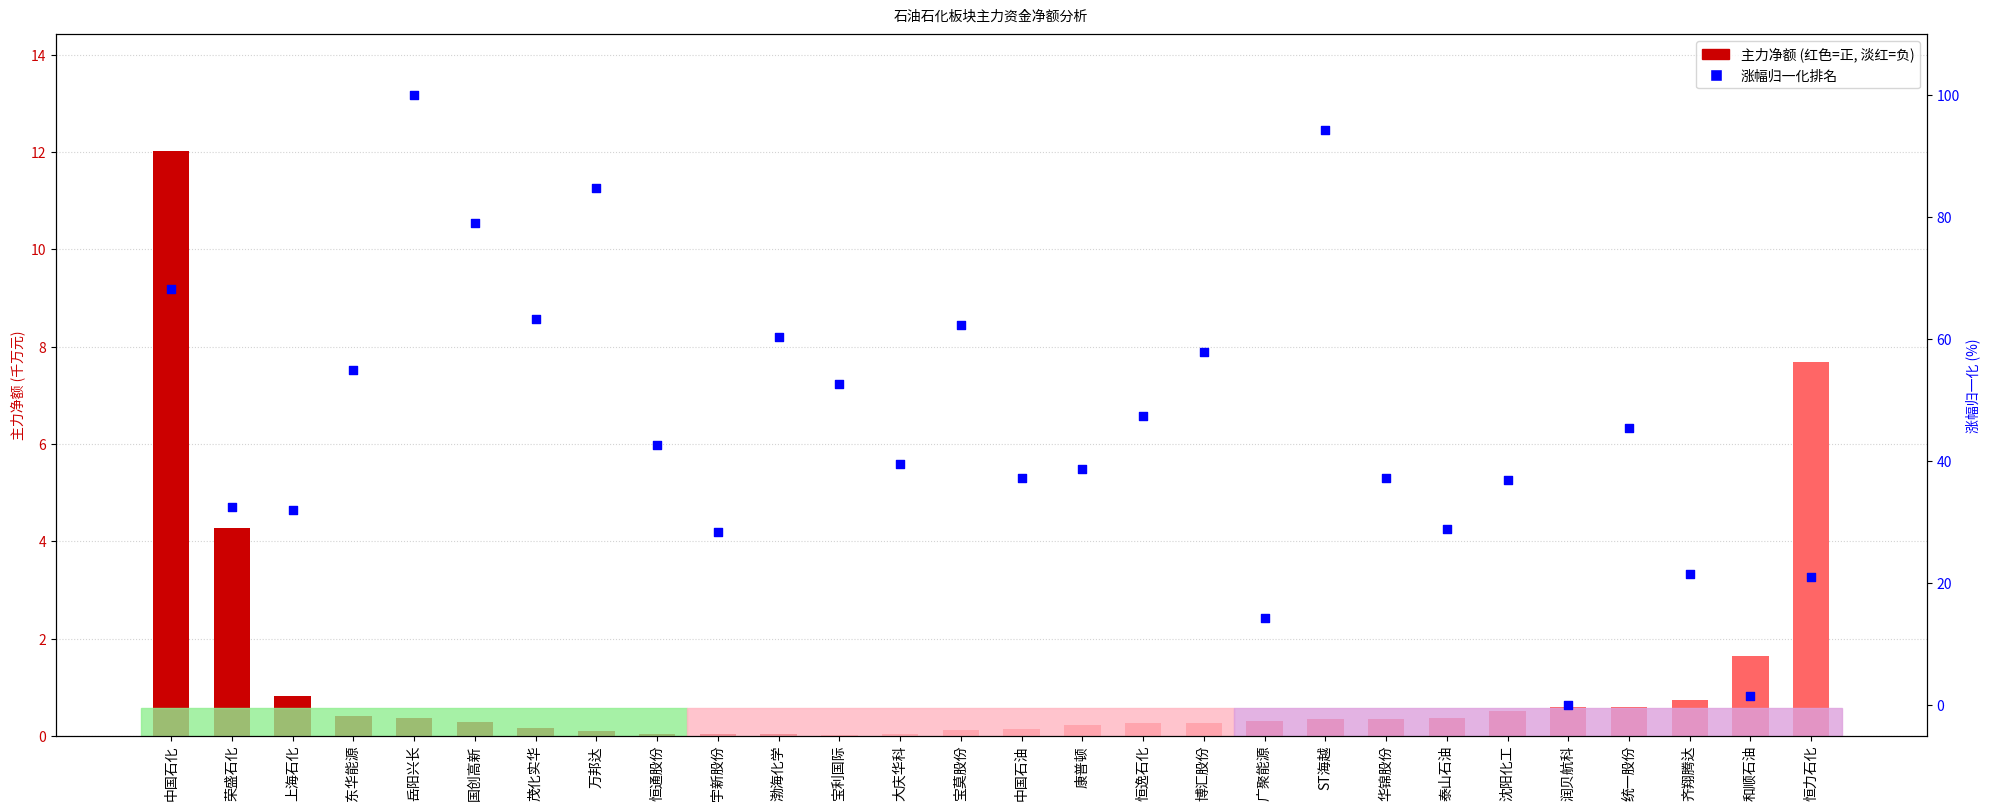

At which category is the sum across all series the highest?

岳阳兴长